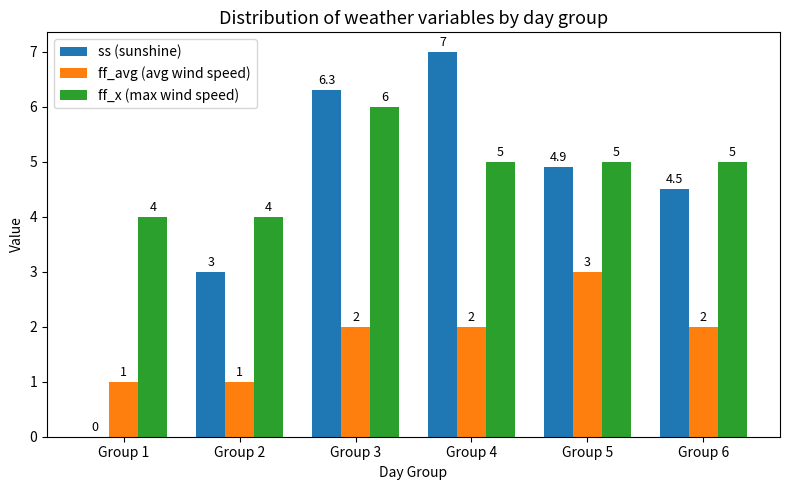

Where is ss (sunshine) nearest to the value 3?

Group 2